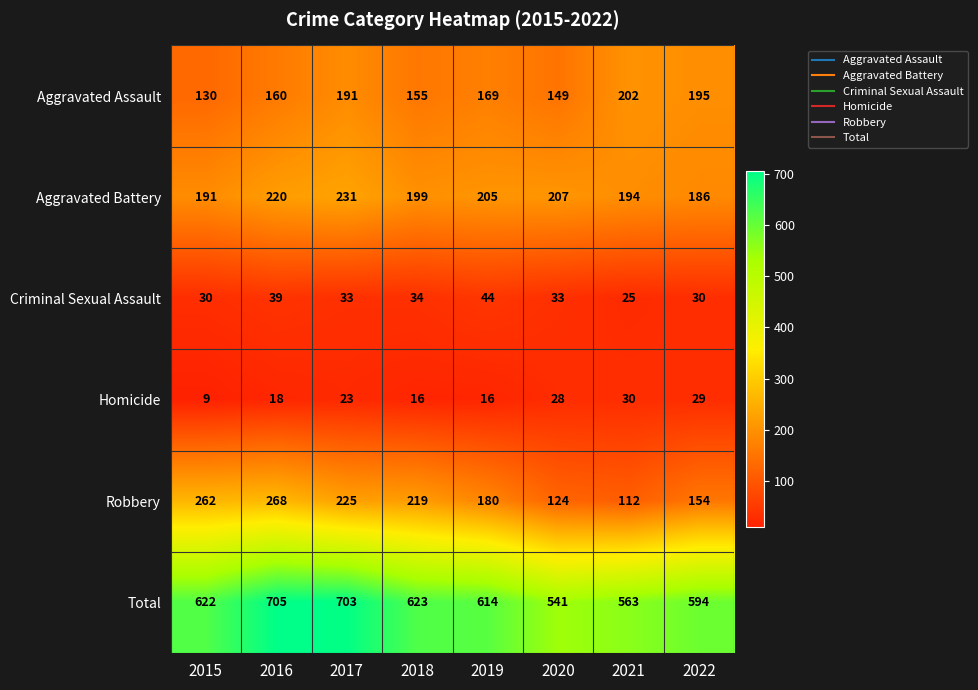

What is the greatest value displayed?

705